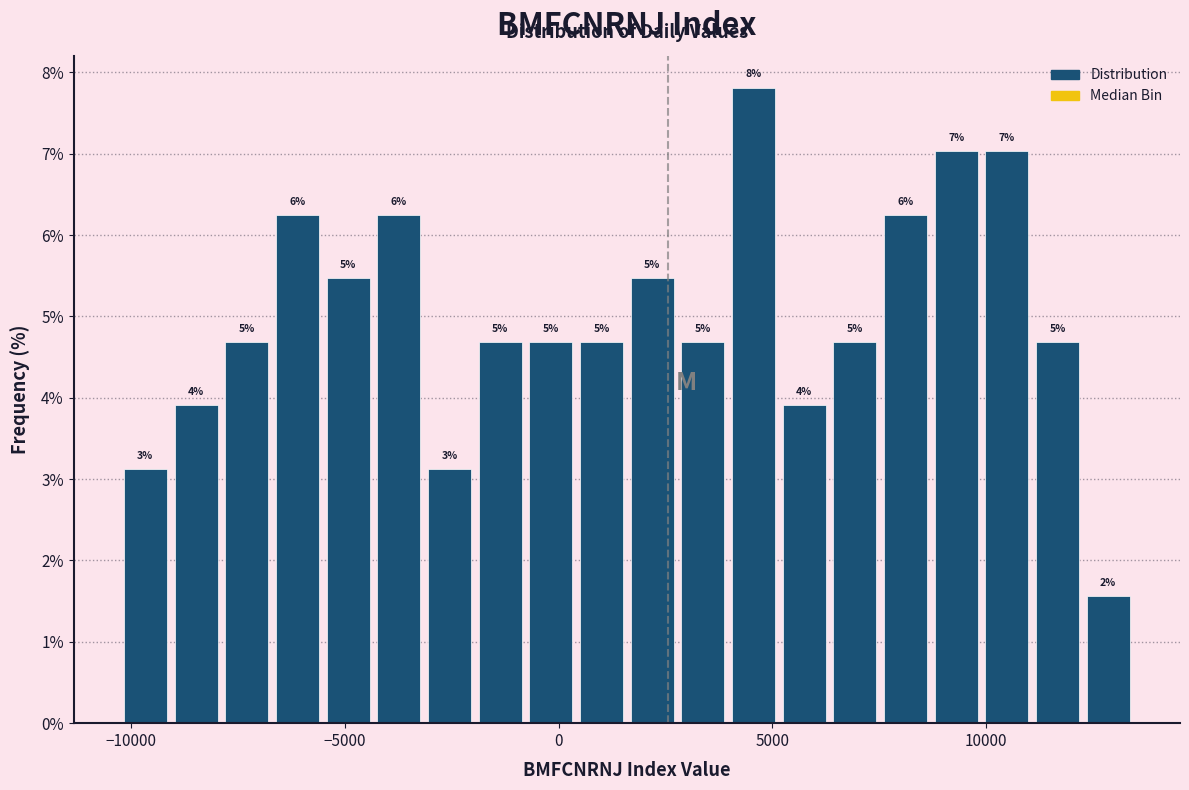

Read against the x-axis, roughly where is the centre of the tallest bar?

4500